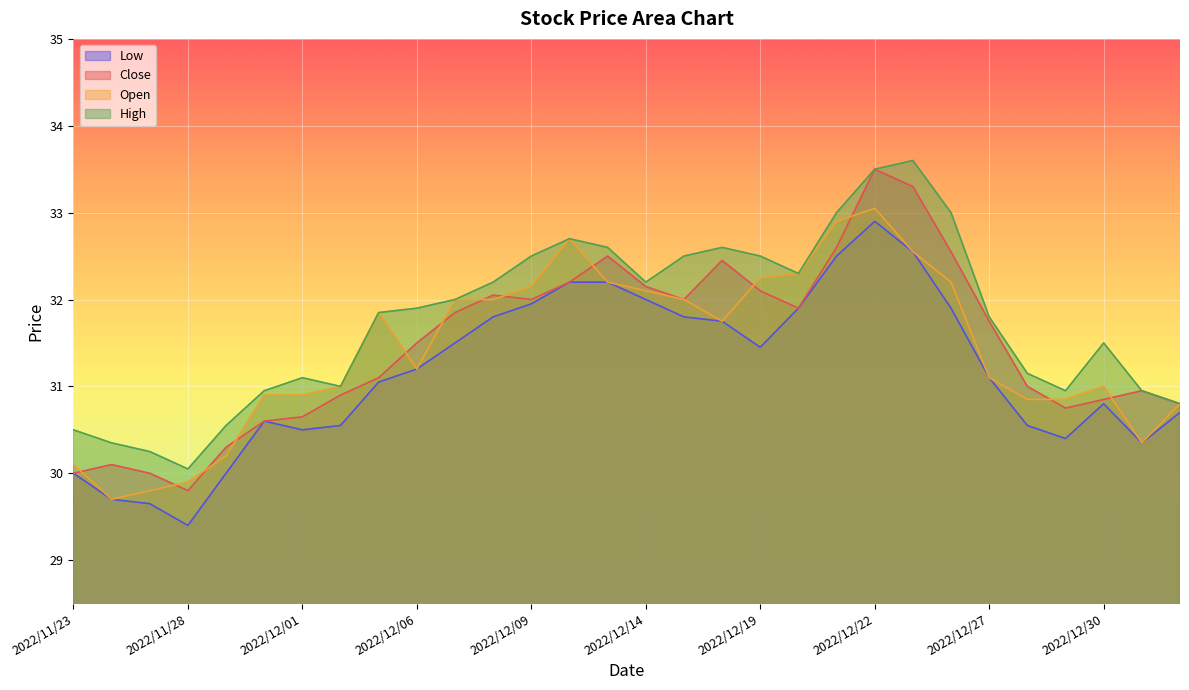

How many categories are shown in the chart?

30